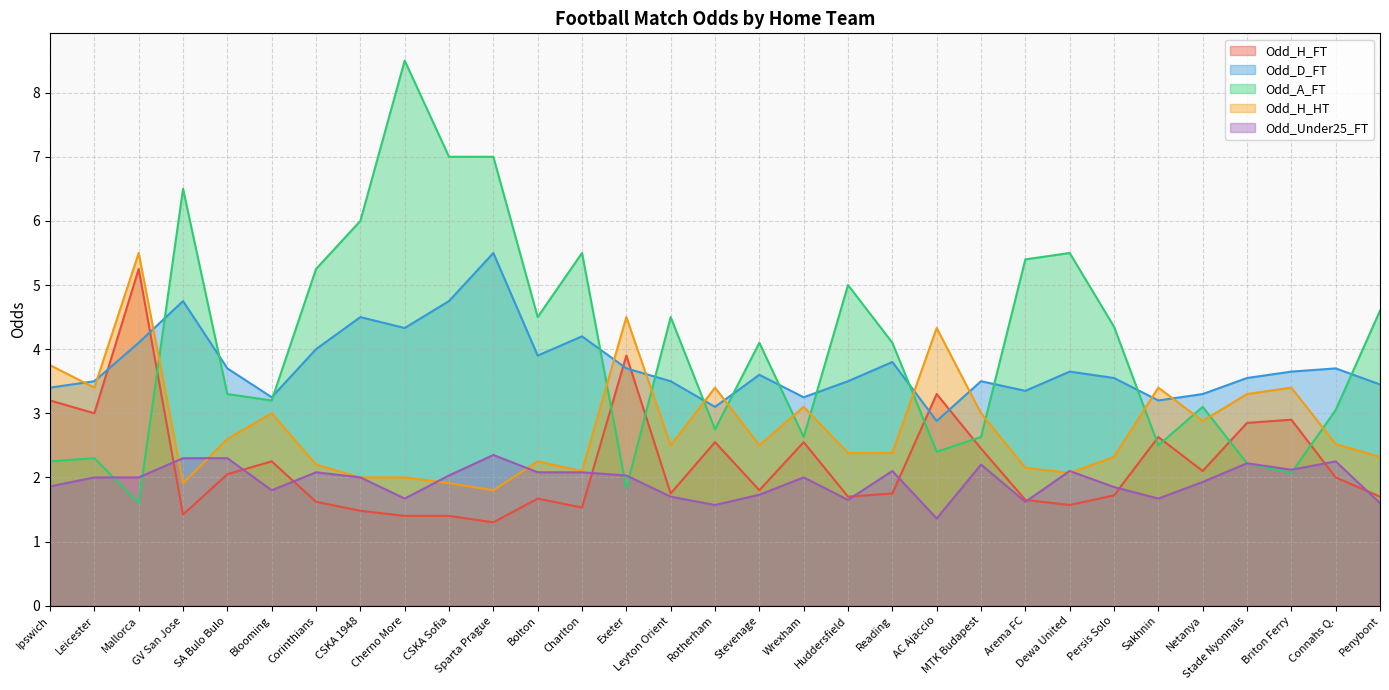

What is the label of the 9th point from the left?

Cherno More